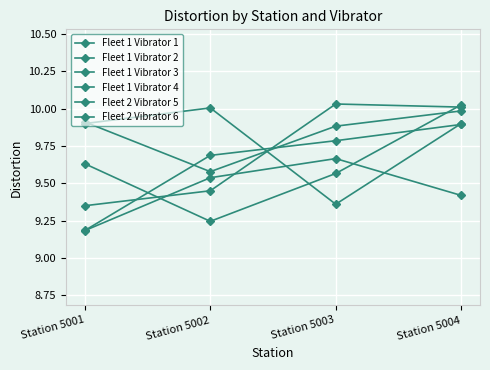

Which has a higher value, Station 5003 or Station 5002?

Station 5003